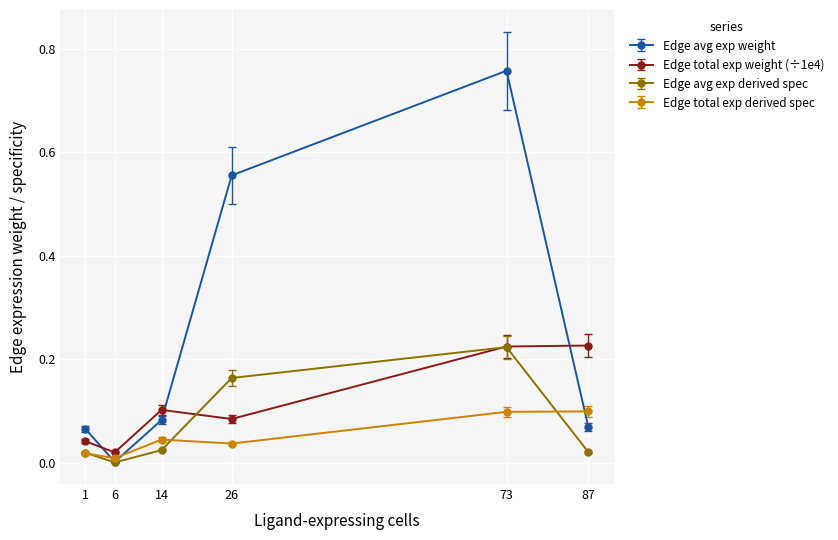

True or false: Edge total exp weight (÷1e4) has more than 2 points higher than both neighbors.

False